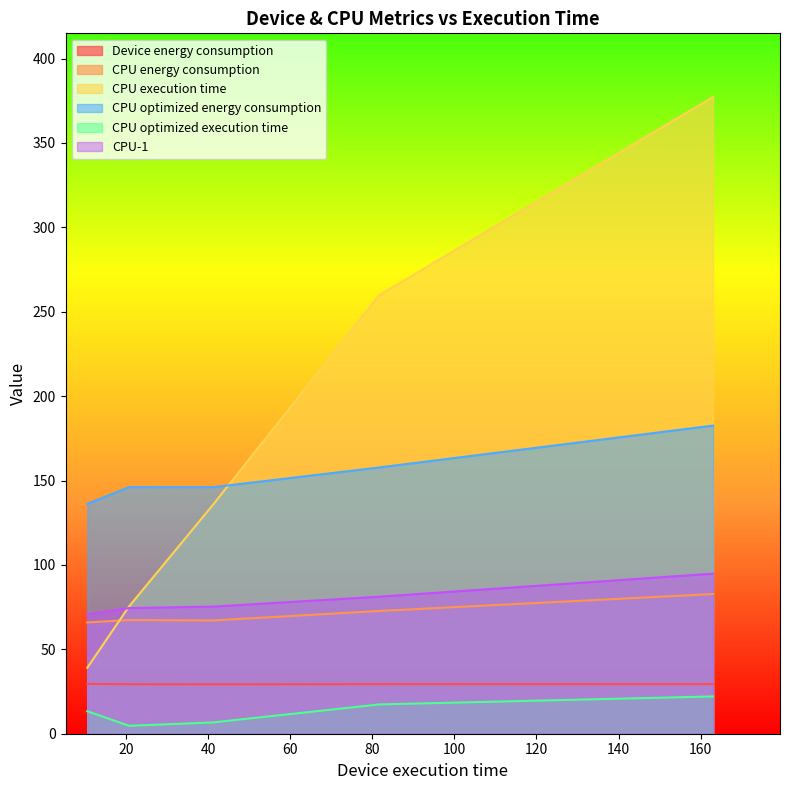

What is the difference between the highest and lowest values at small?

141.4